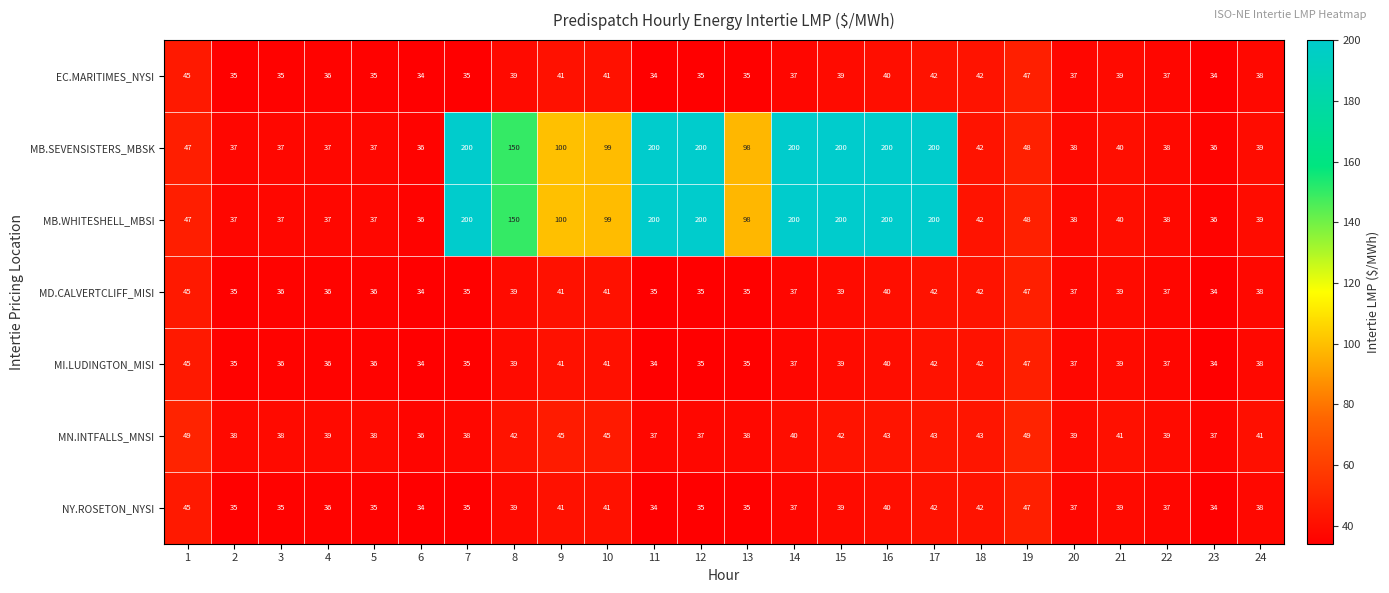

What is the spread (max minus min) of values at 7?

165